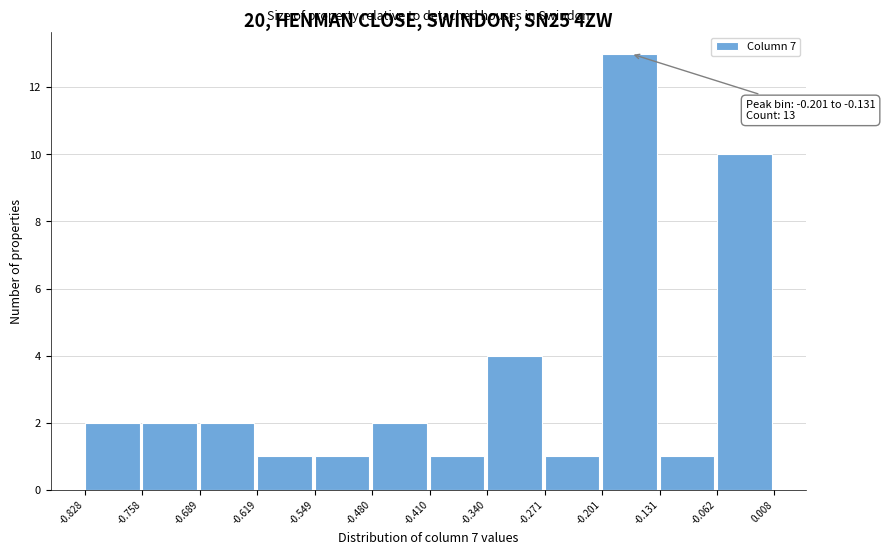

Over which range of the x-axis is the bar tallest?

-0.201 to -0.131